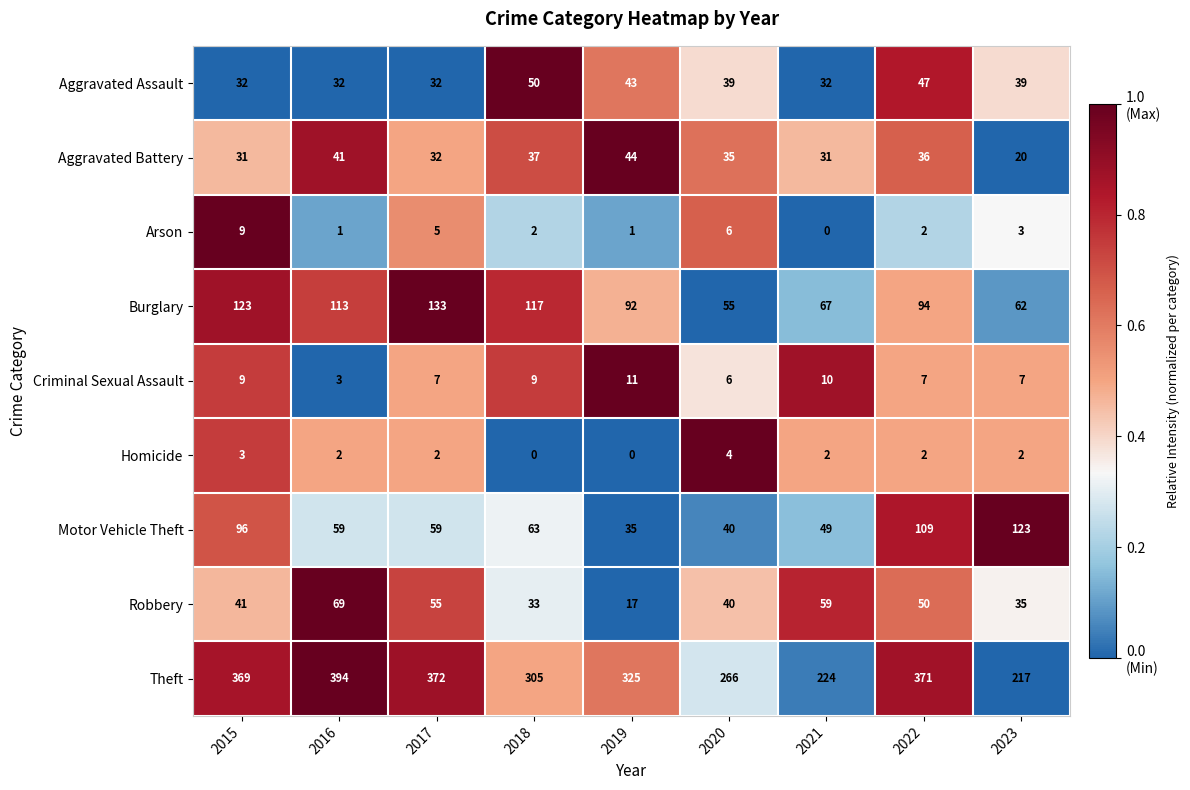

What is the spread (max minus min) of values at 2023?

215